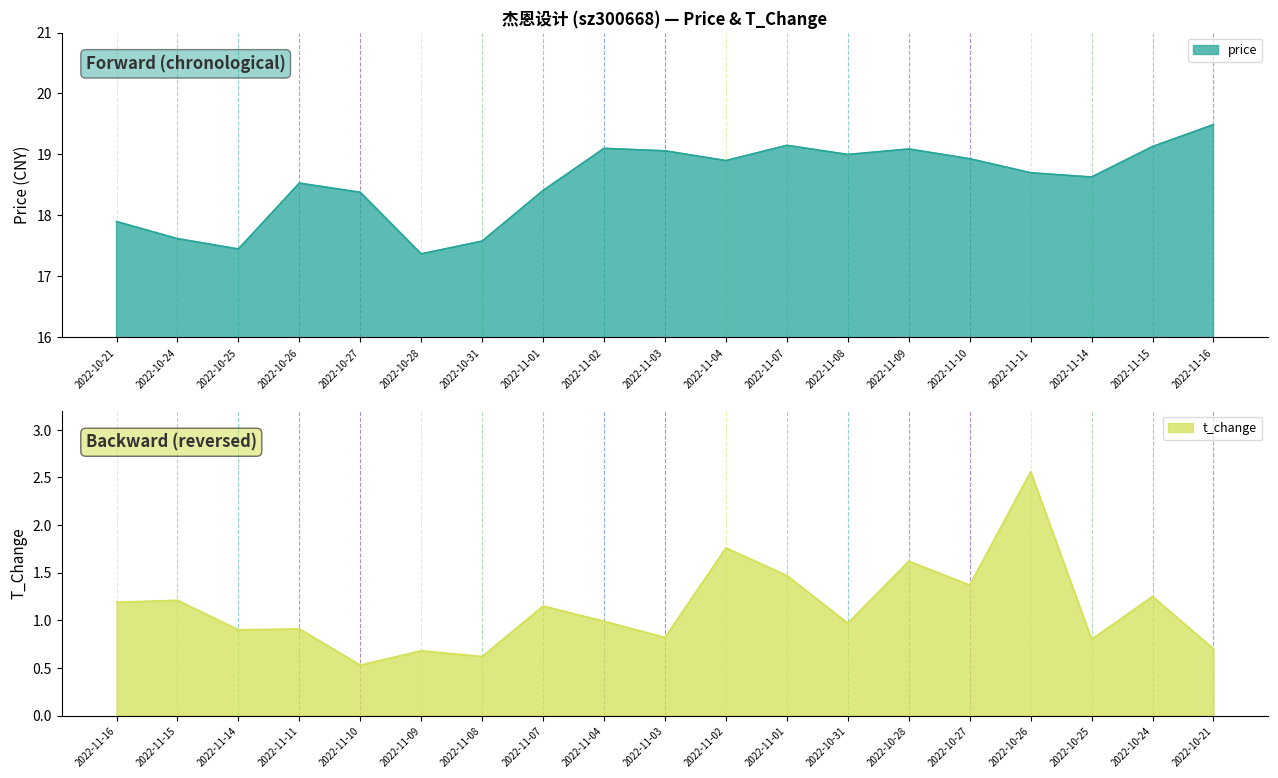

What is the average value?

18.5